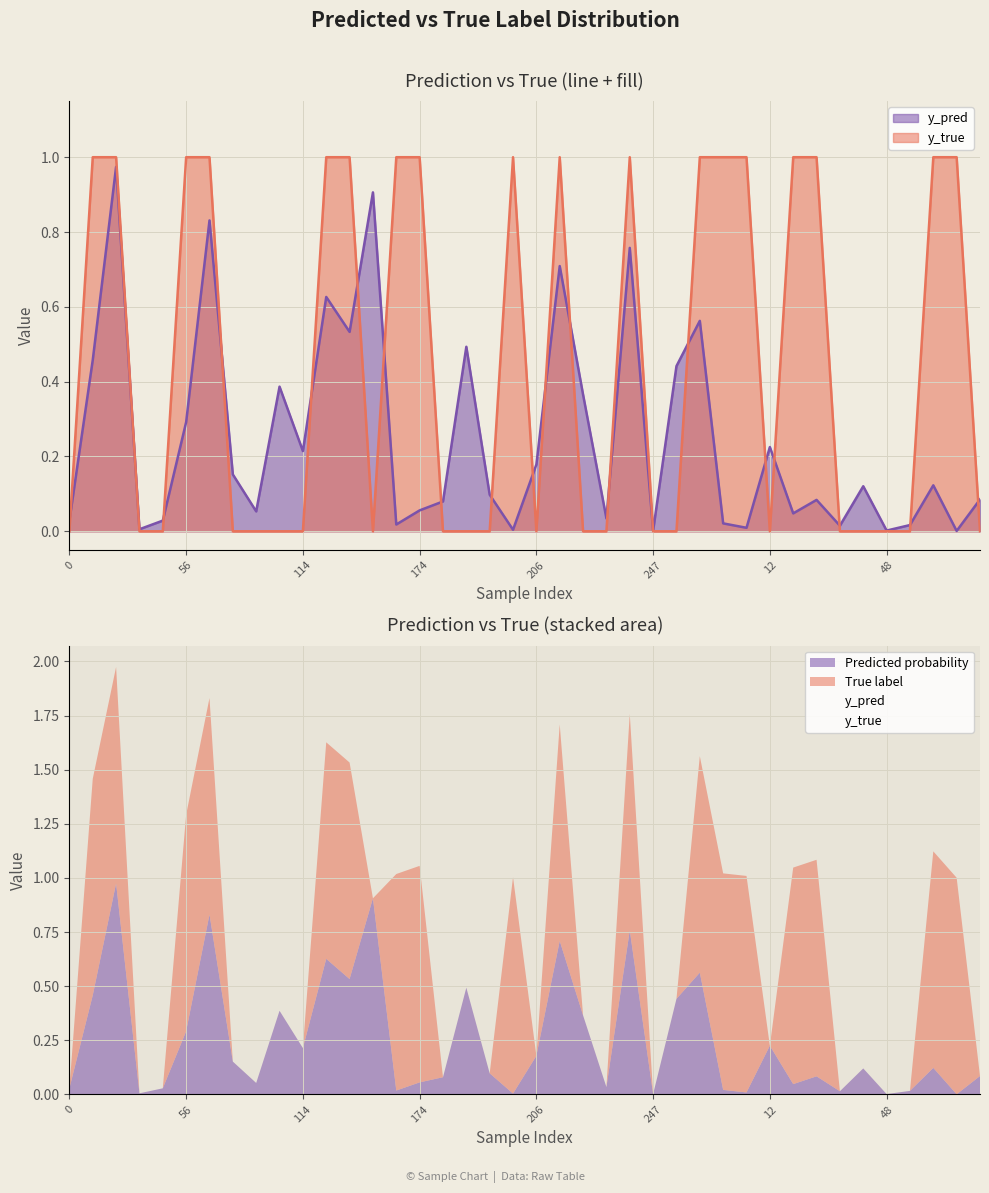

The y_pred series shows 1.2 at 24. True or false?

False